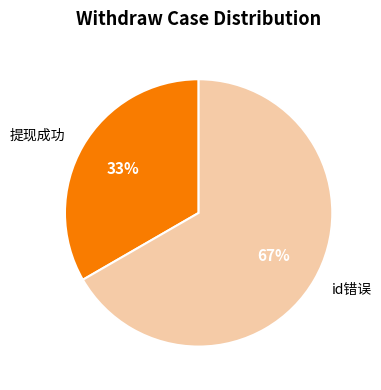

Between 提现成功 and id错误, which is larger?

id错误